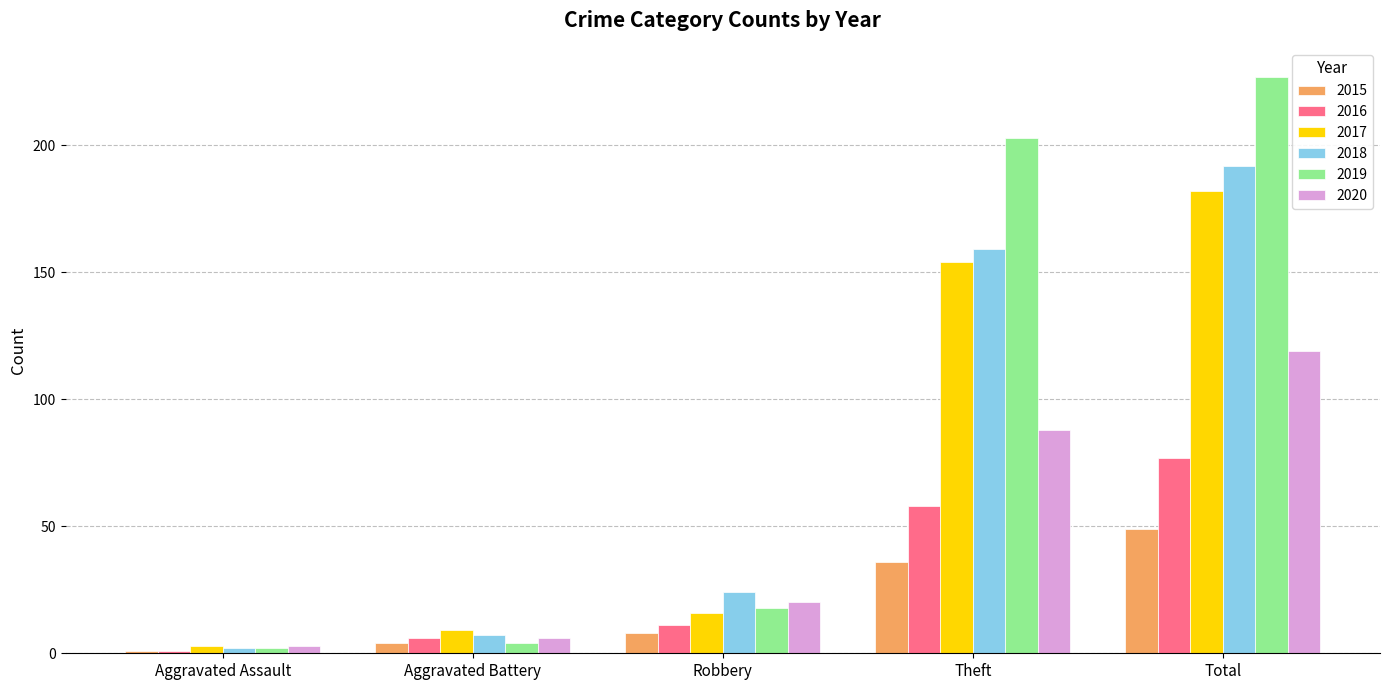

What are all the series names shown in the legend?

2015, 2016, 2017, 2018, 2019, 2020